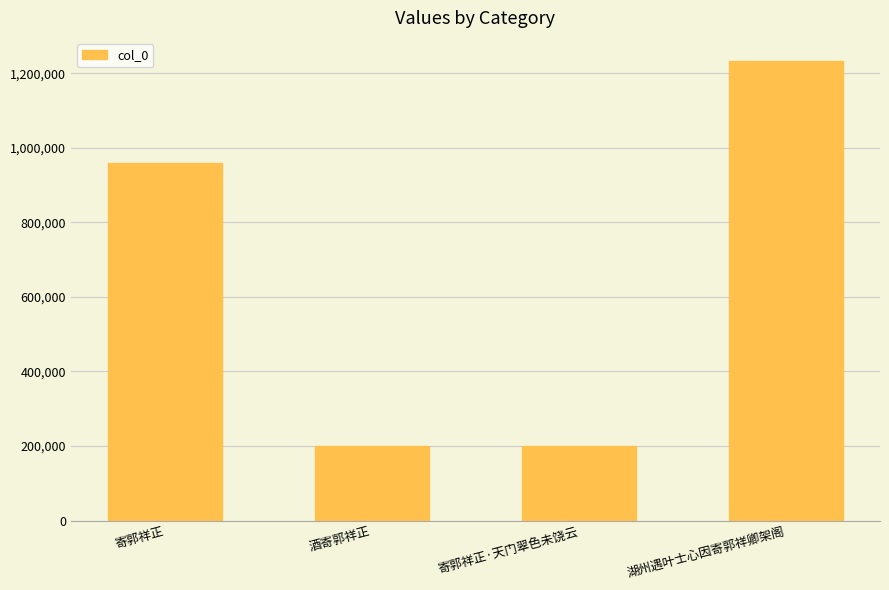

What is the label of the 2nd bar from the left?

酒寄郭祥正